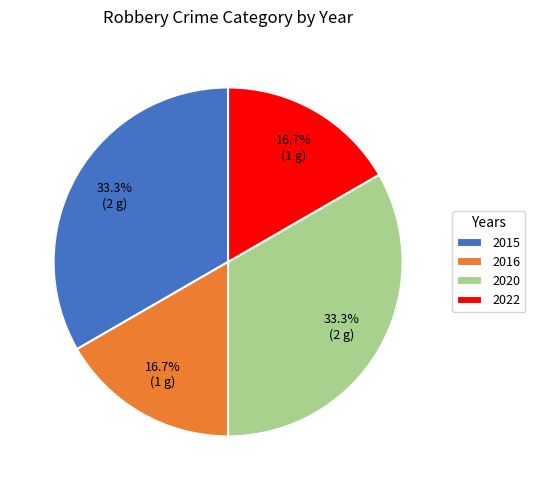

What is the ratio of the value at 2022 to the value at 2020?

0.5